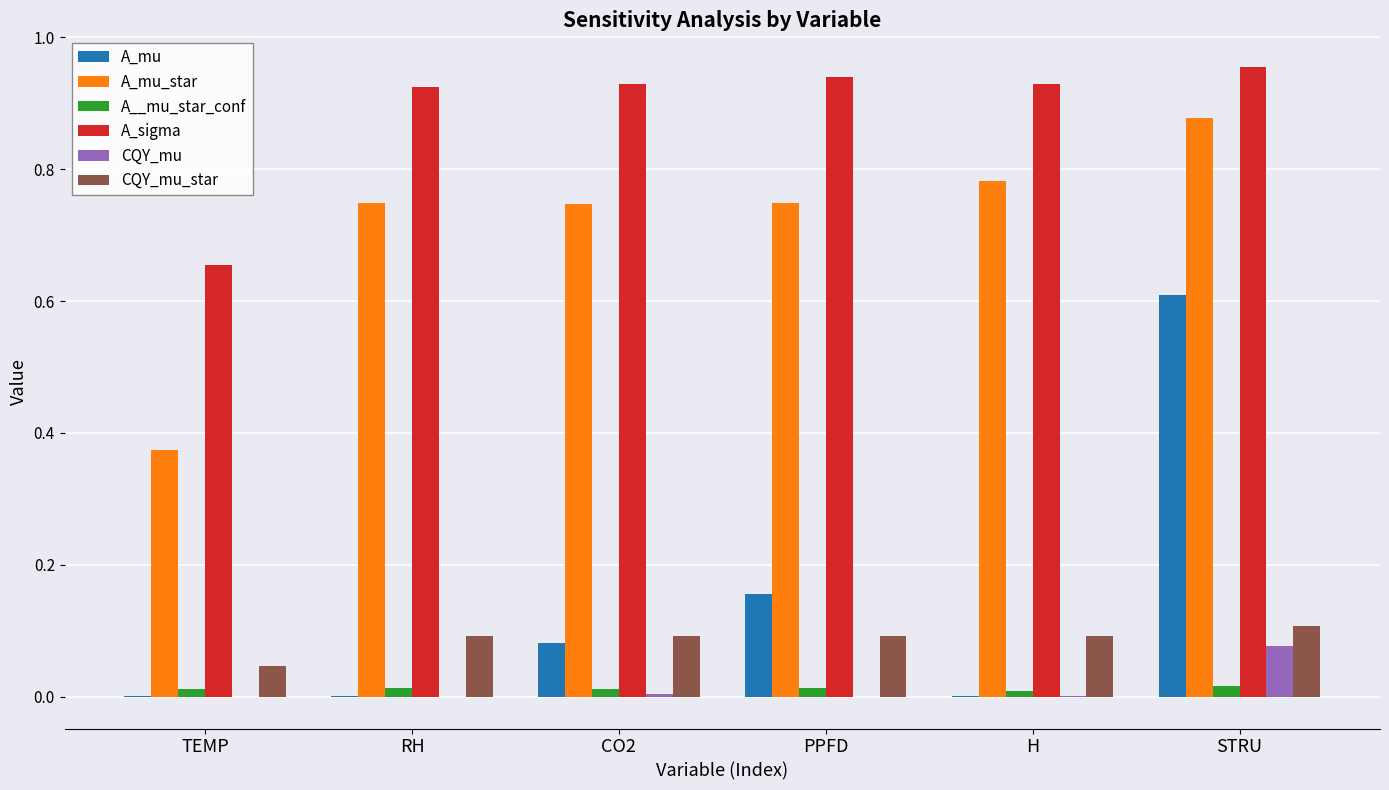

Which series changed the most between H and STRU?

A_mu